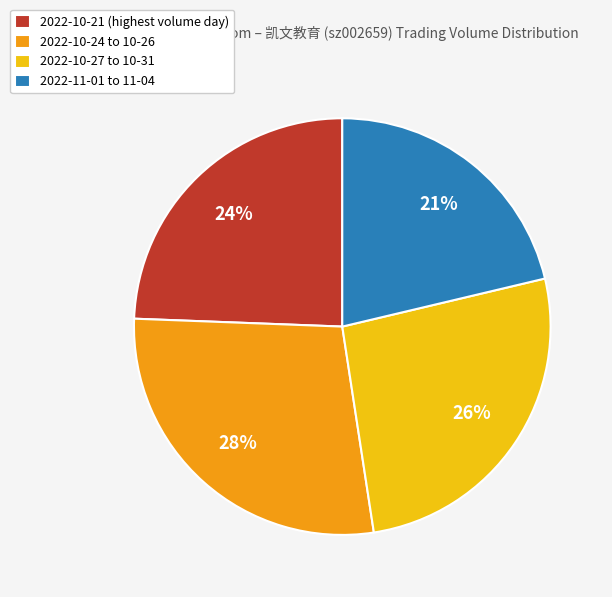

Does 2022-10-27 to 10-31 represent more than half of the total?

No